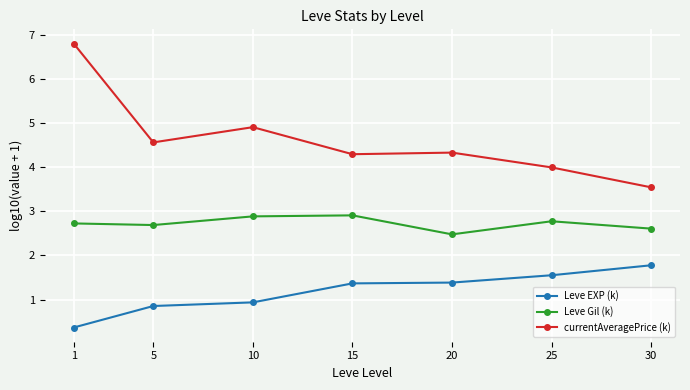

What is the spread (max minus min) of values at 5?

3.7